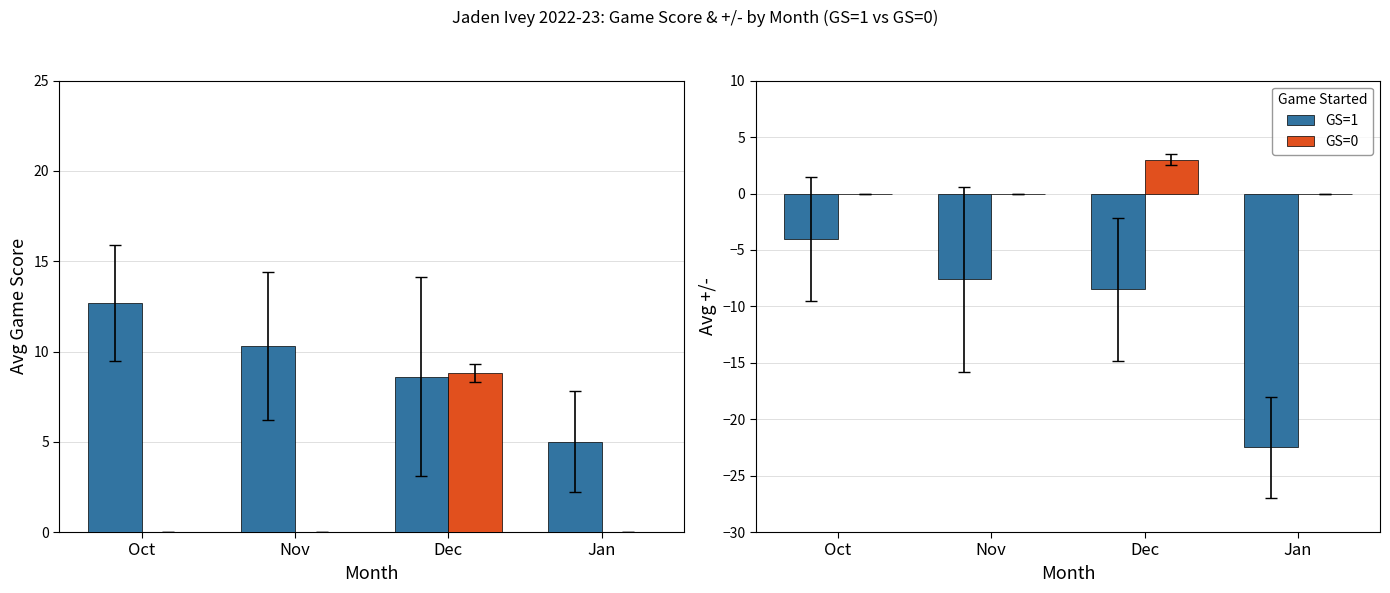

At Oct, list the series in order from largest to smallest.

GS=0, GS=1